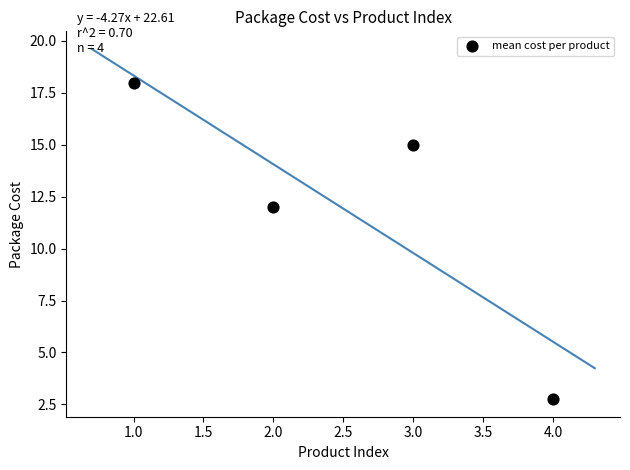

What is the range of X values (max minus min)?

3.0